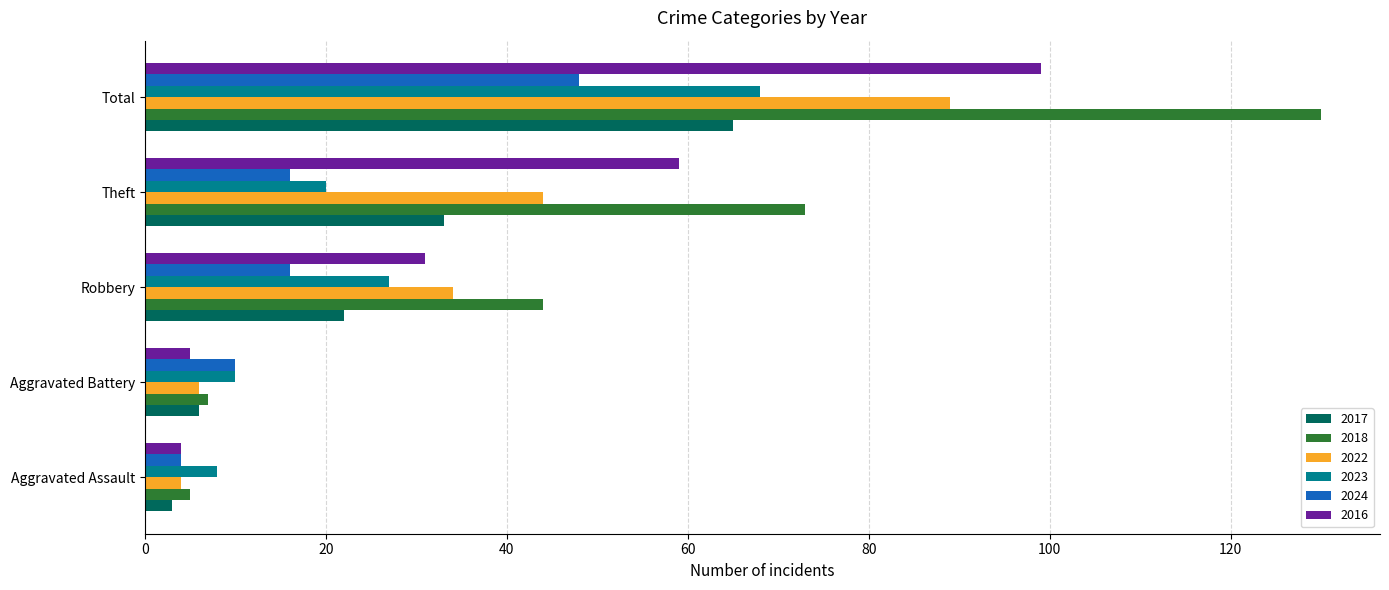

At which label is 2017 closest to 34?

Theft